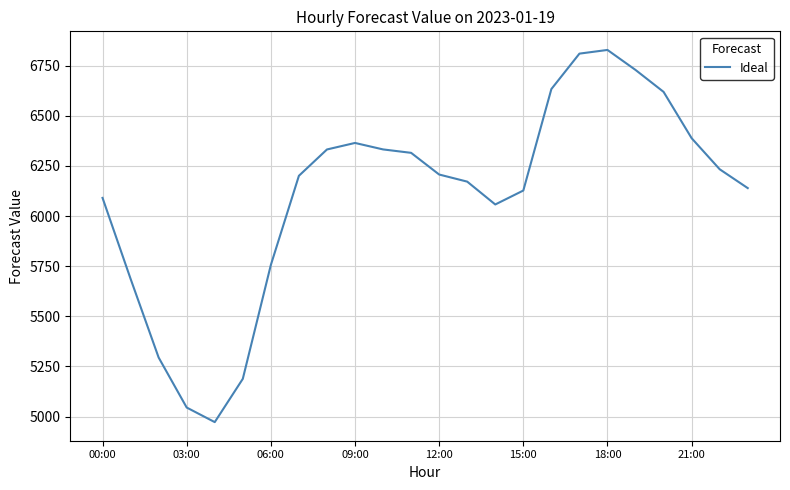

What is the greatest value displayed?

6828.7